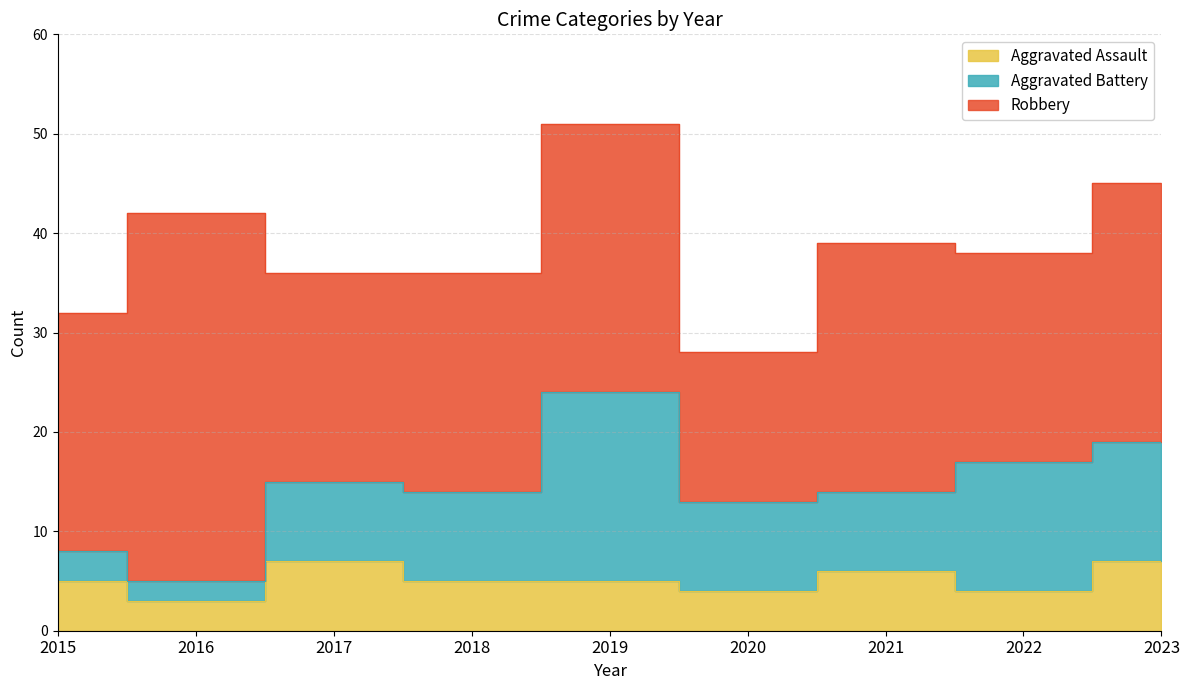

At which label is Aggravated Assault closest to 5?

2015